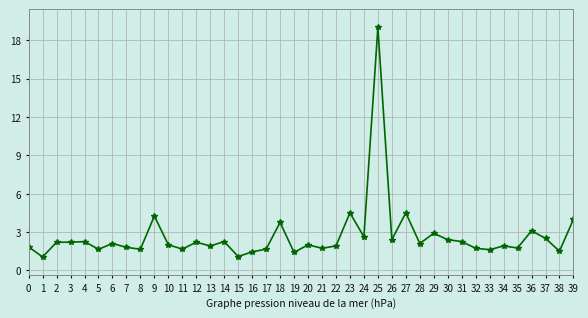

The chart shows a value of 1.7 at 32. True or false?

True